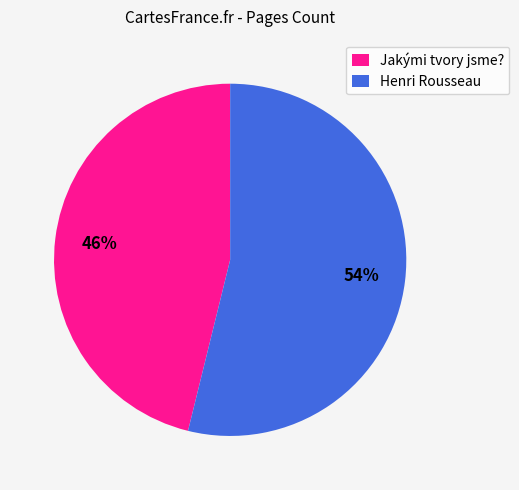

Which slice represents more than half of the pie?

Henri Rousseau